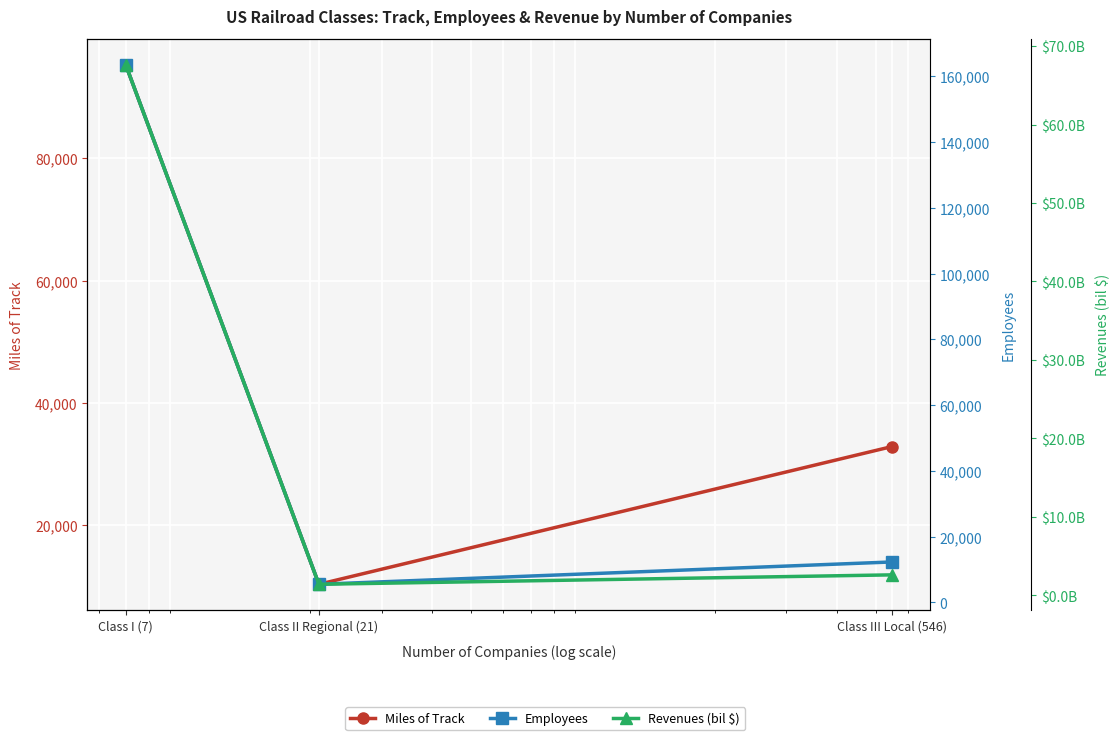

Which category has the highest value across all series?

Class I (7)